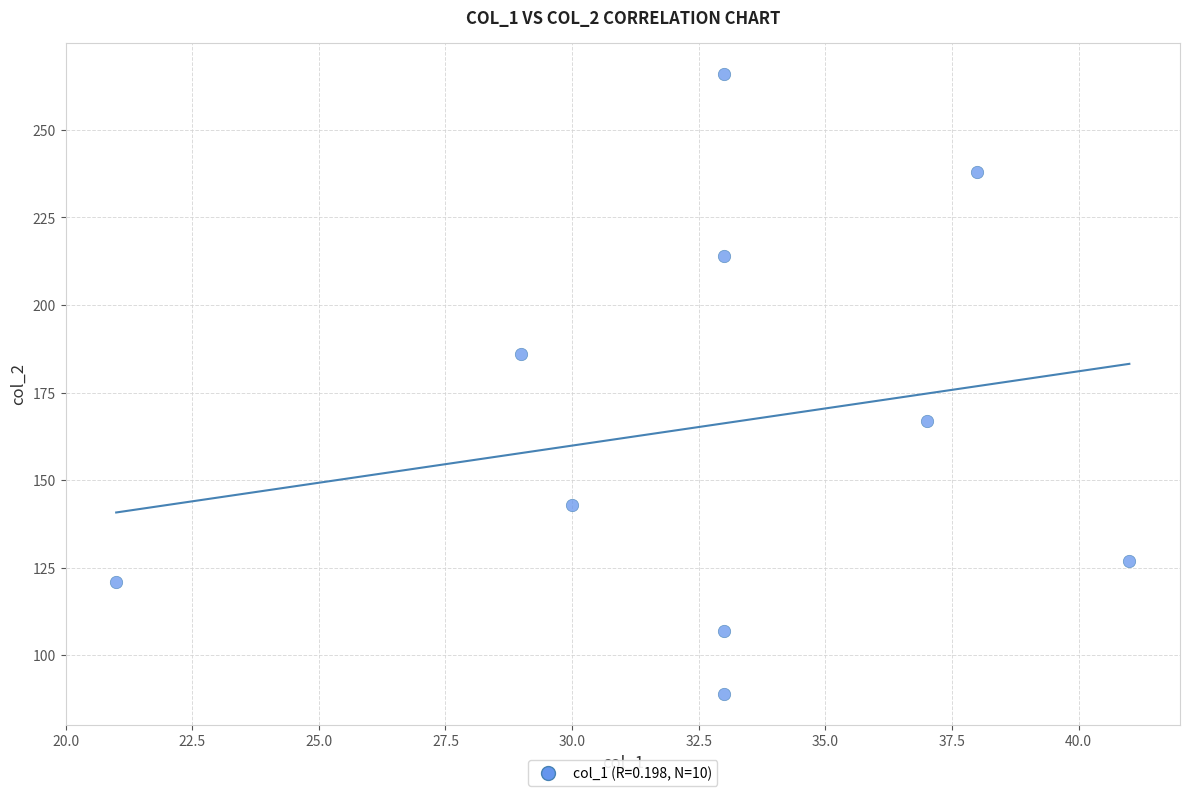

What is the range of X values (max minus min)?

20